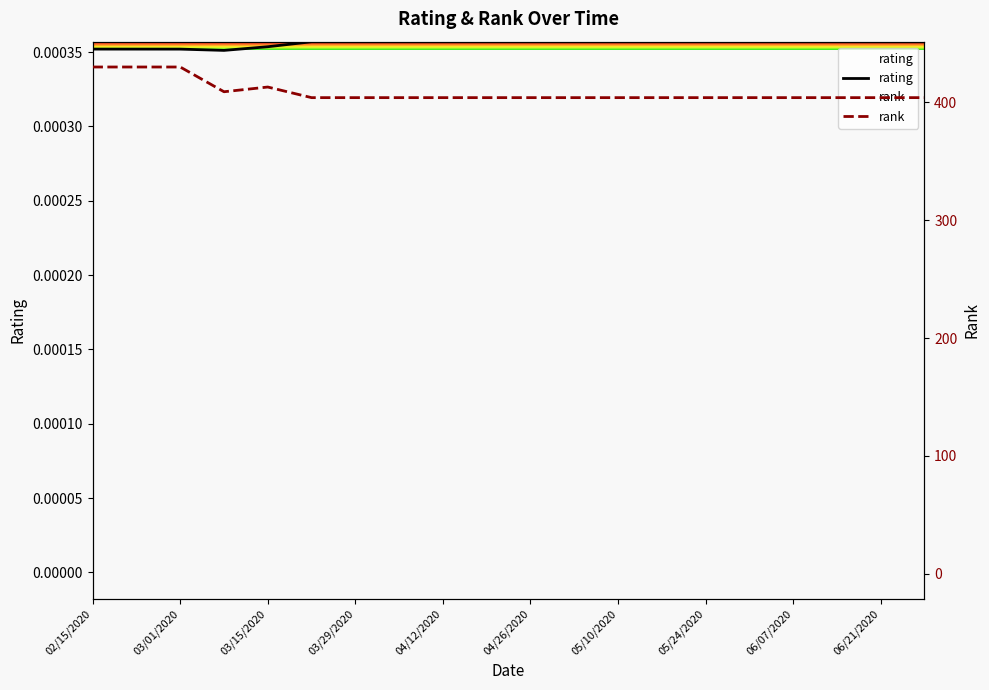

How many data points does each series have?

20